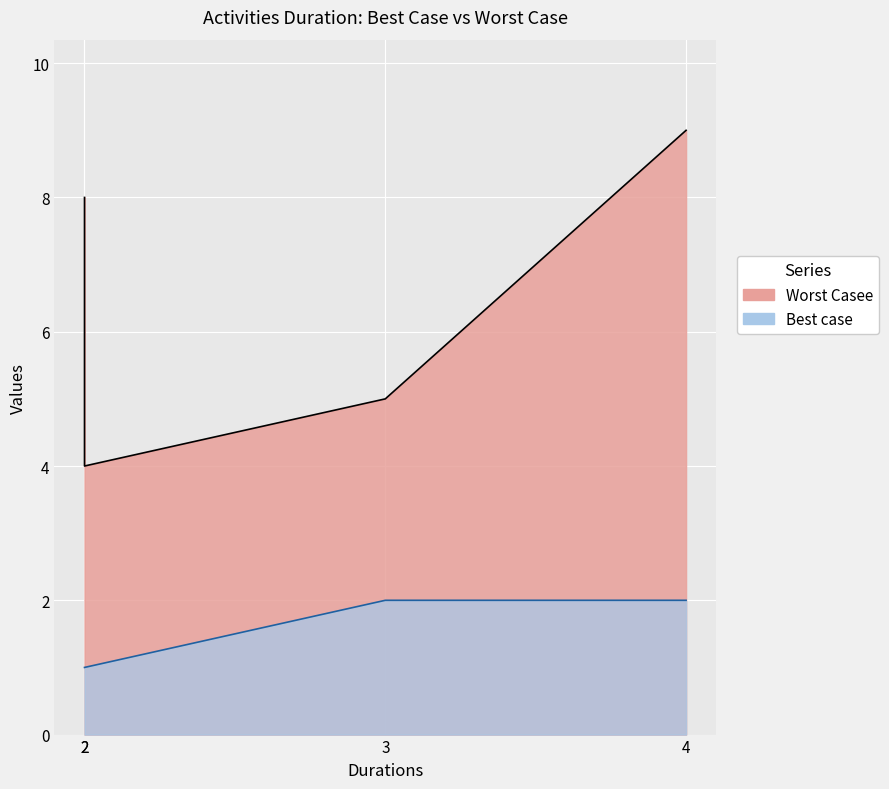

How many lines are shown in the chart?

2